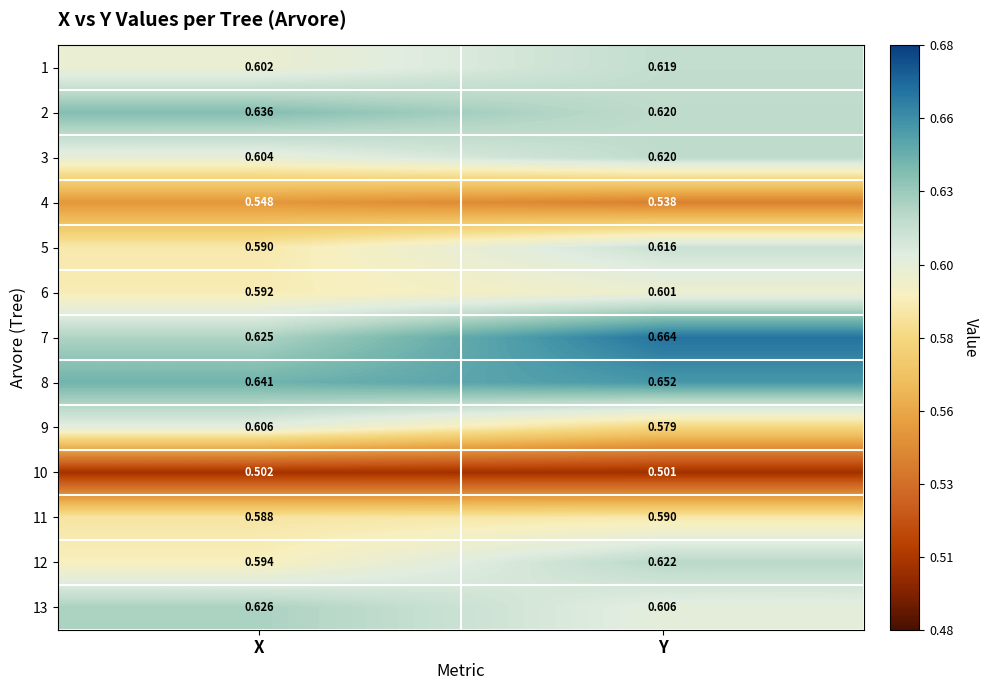

Which label corresponds to the largest value in the chart?

Y